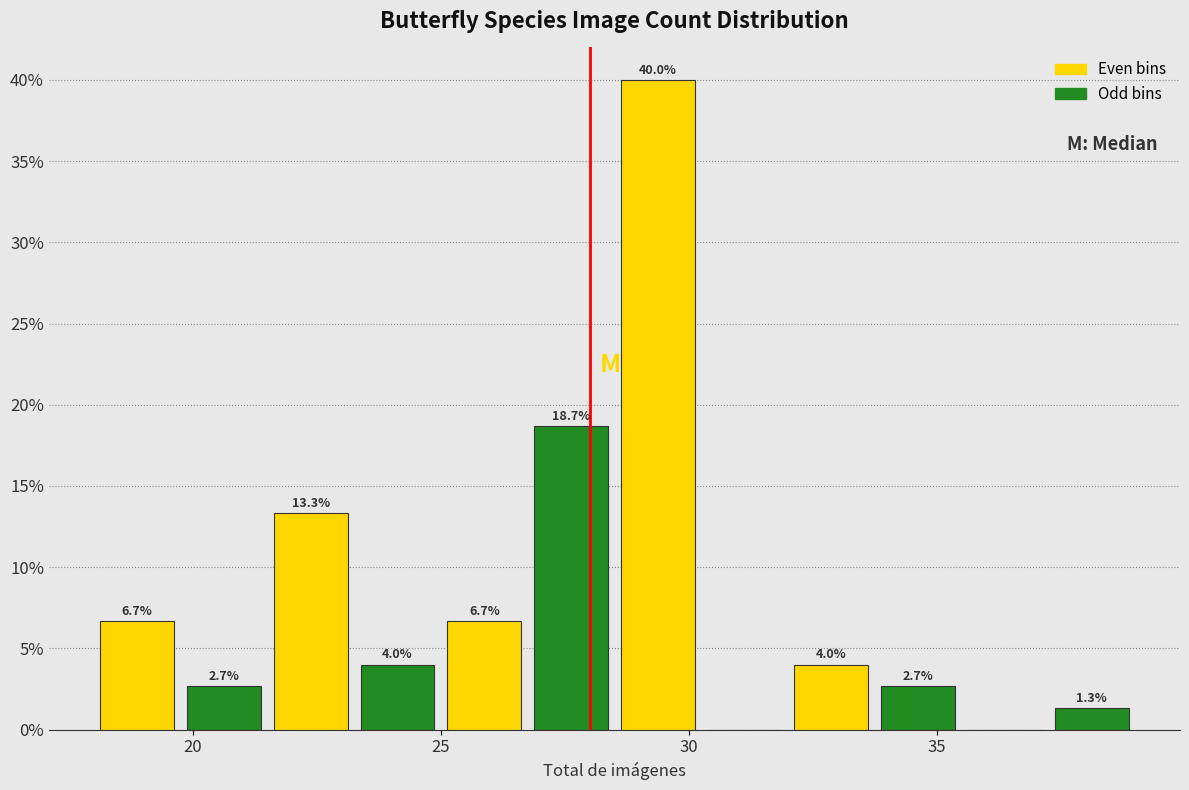

Read against the x-axis, roughly where is the centre of the tallest bar?

29.5